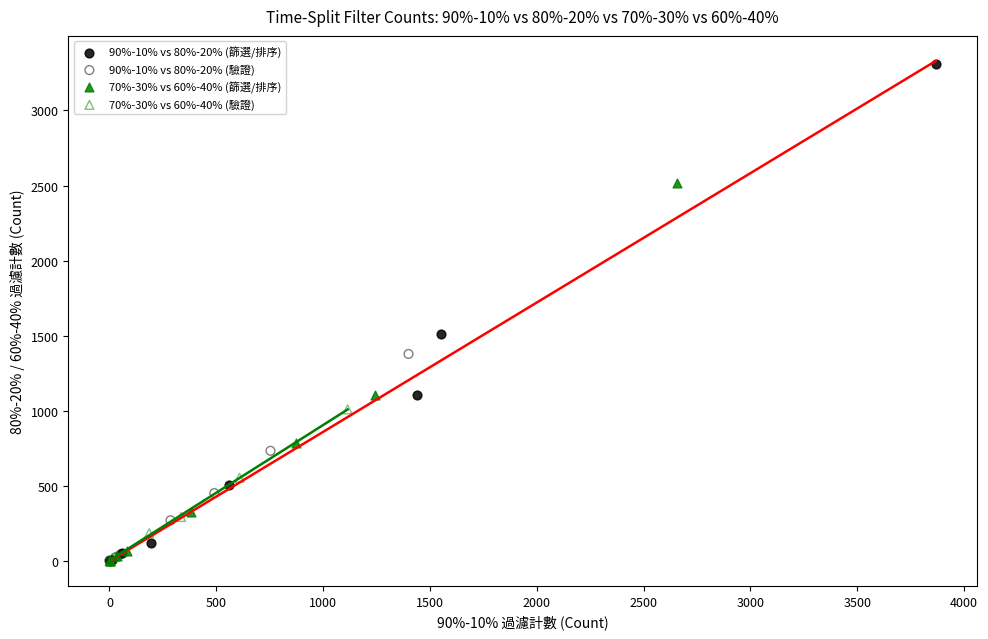

Which series contains the highest Y value?

90%-10% vs 80%-20% (篩選/排序)